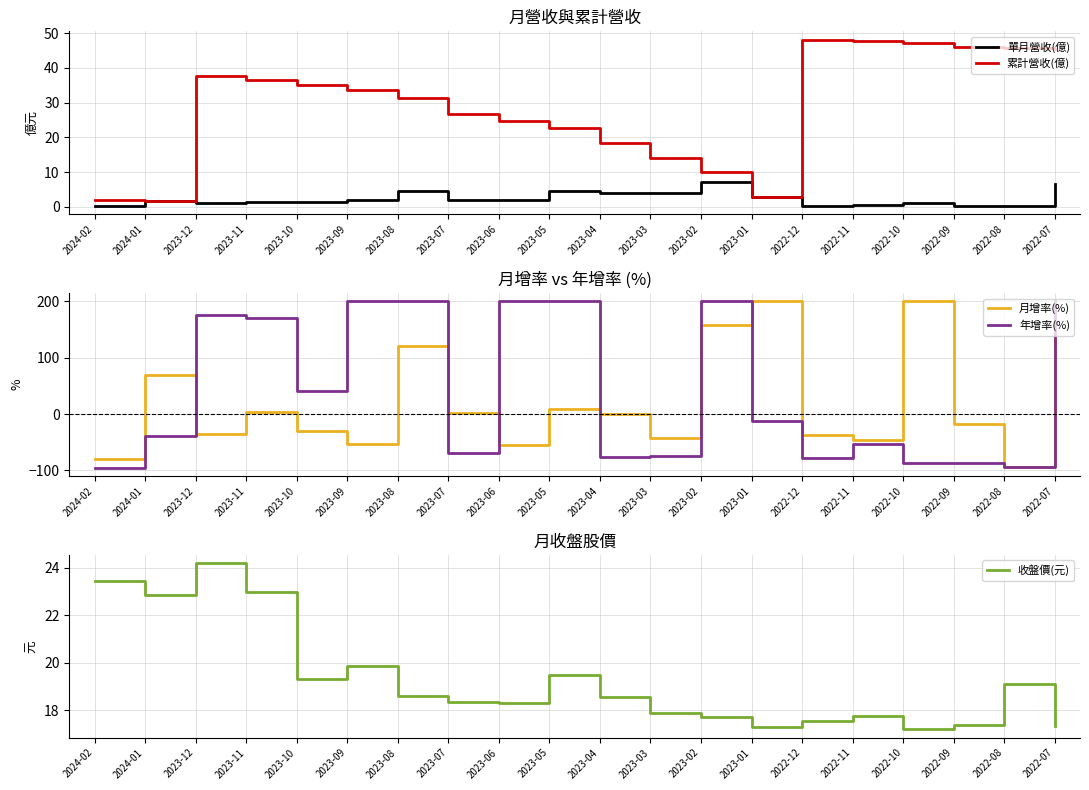

Is it true that 收盤價(元) equals 17.3 at 2023-01?

True